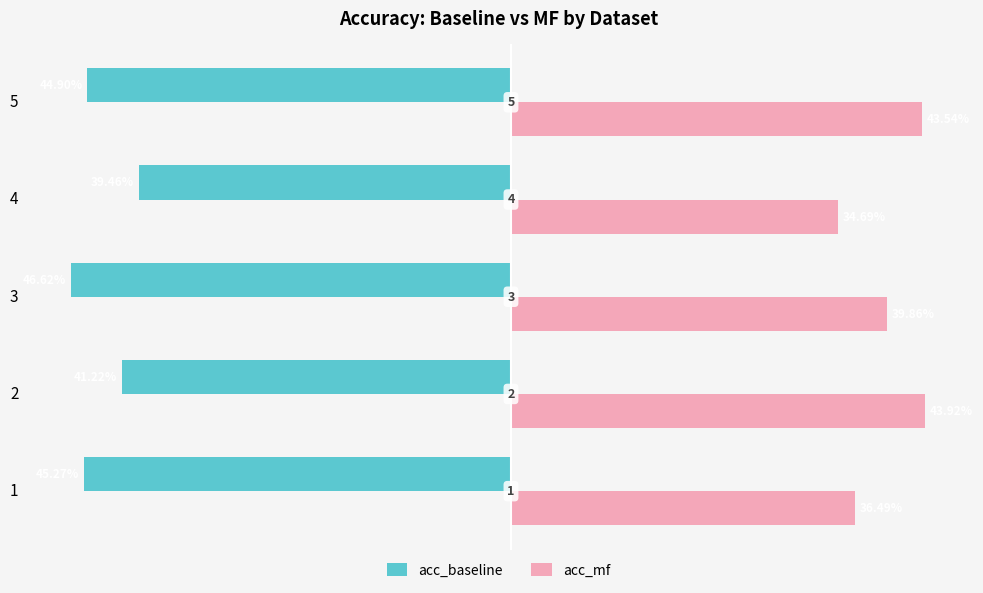

Rank the series by their maximum value, from highest to lowest.

acc_mf, acc_baseline